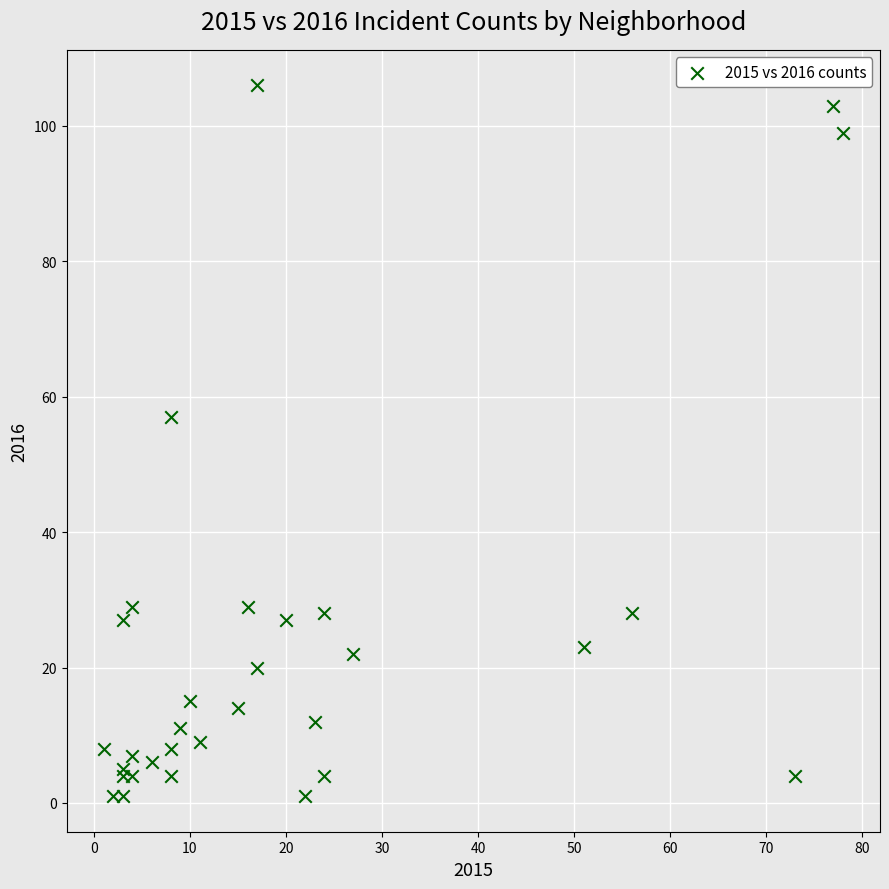

What Y value in the scatter plot is closest to 53?

57